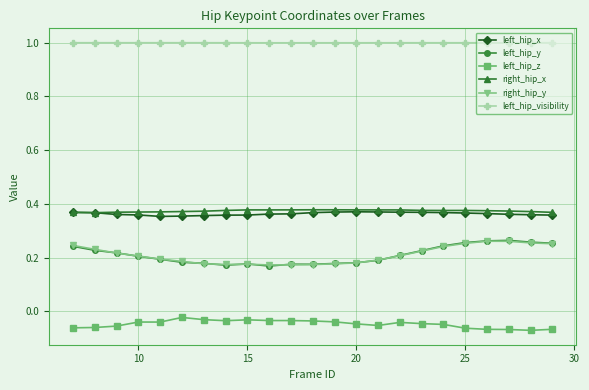

True or false: left_hip_y has more than 0 interior local peaks.

True